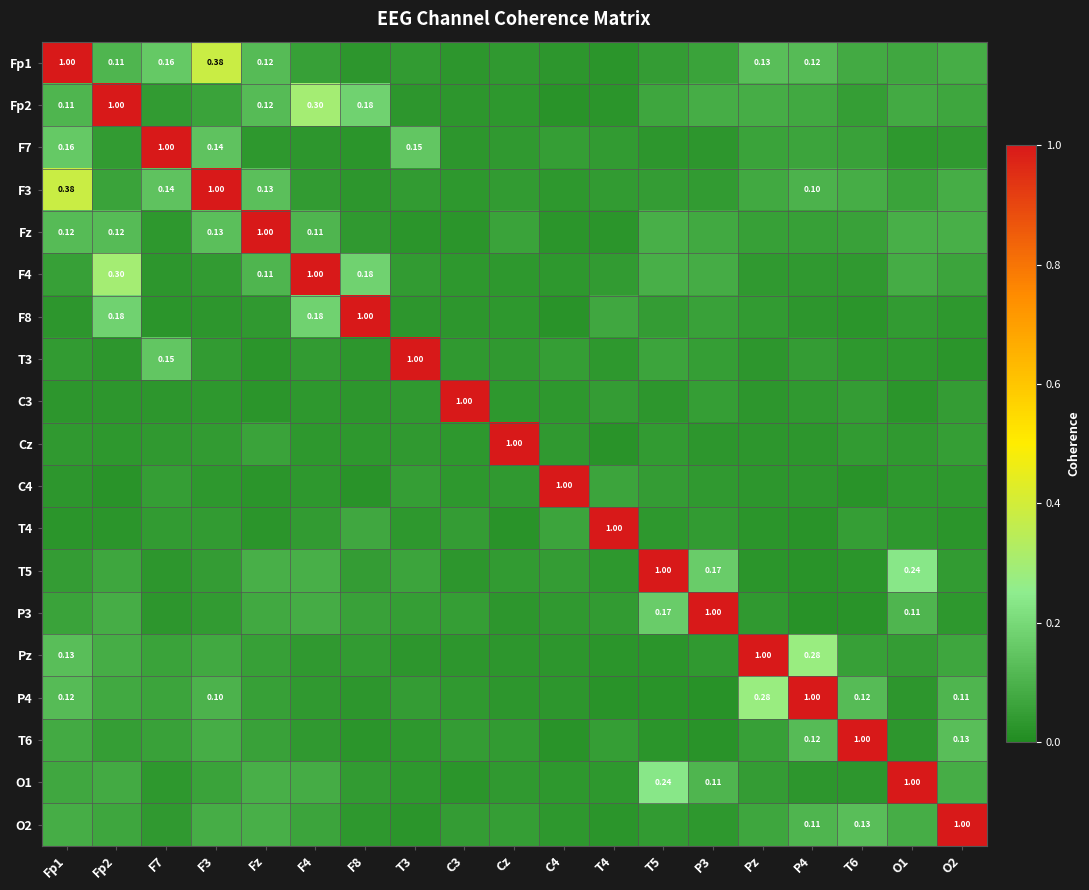

Is the value of C4 at T5 greater than the value of Cz at O1?

Yes